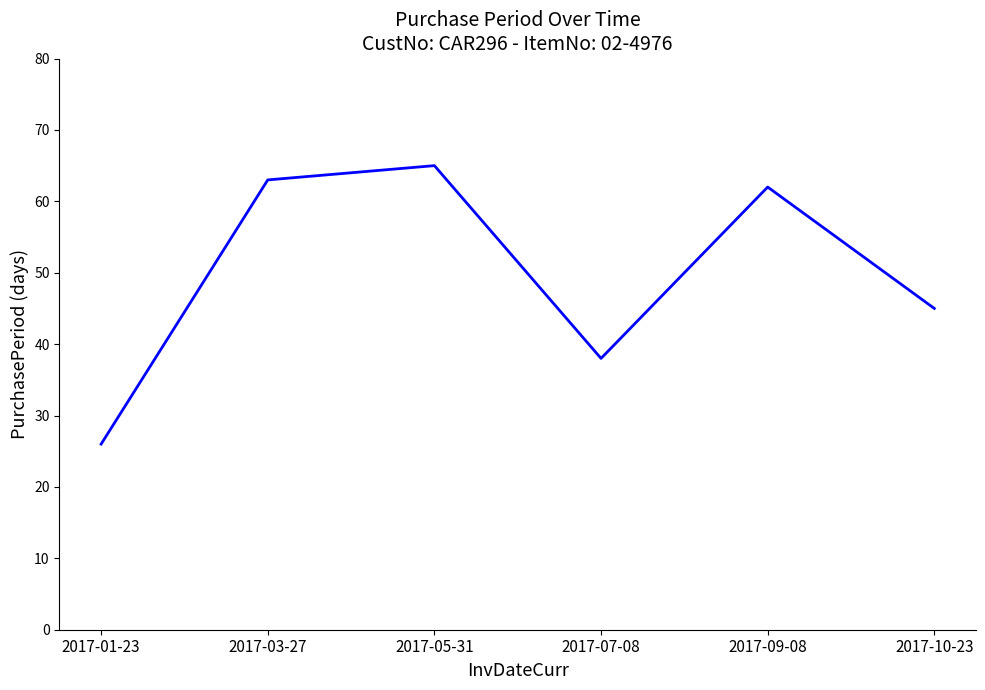

Does the chart display data point markers on the line(s)?

No